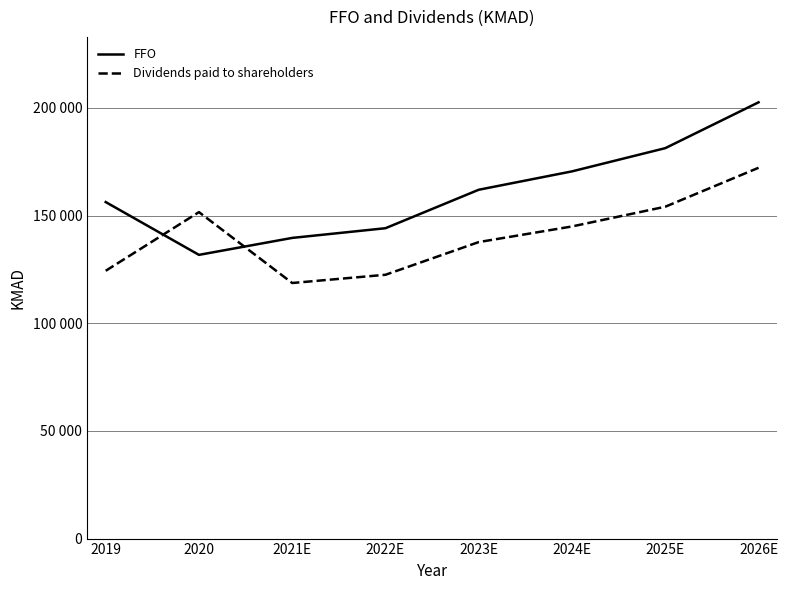

At how many categories does at least one series exceed 163231?

3